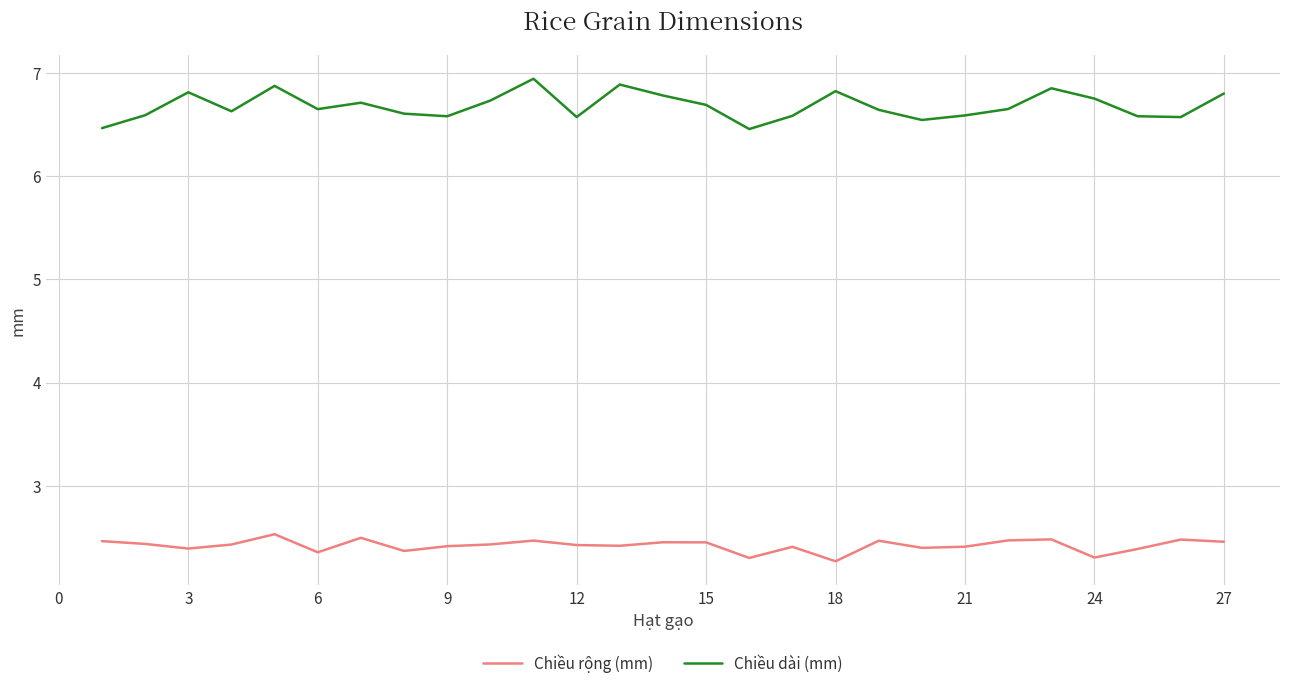

True or false: Chiều dài (mm) and Chiều rộng (mm) cross at least once.

False